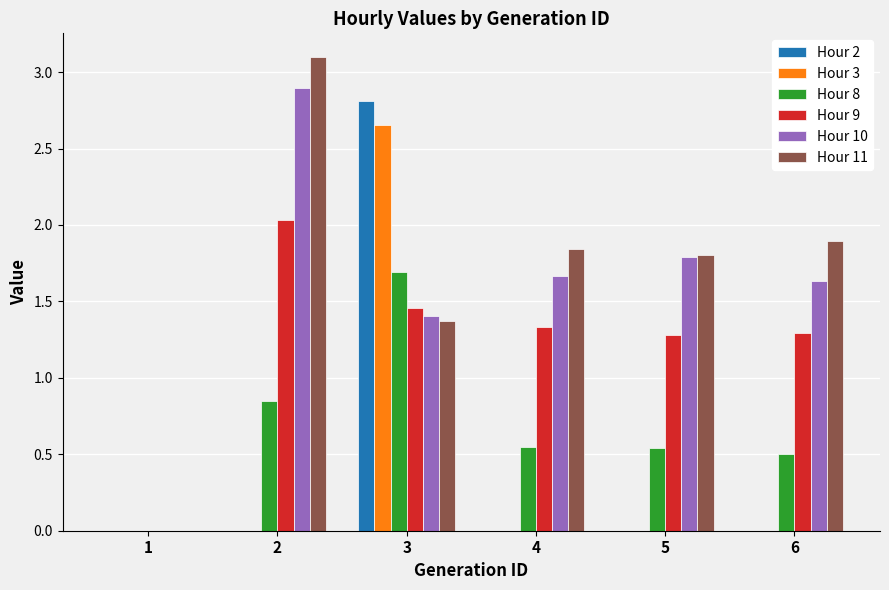

What is the maximum value shown in the chart?

3.1